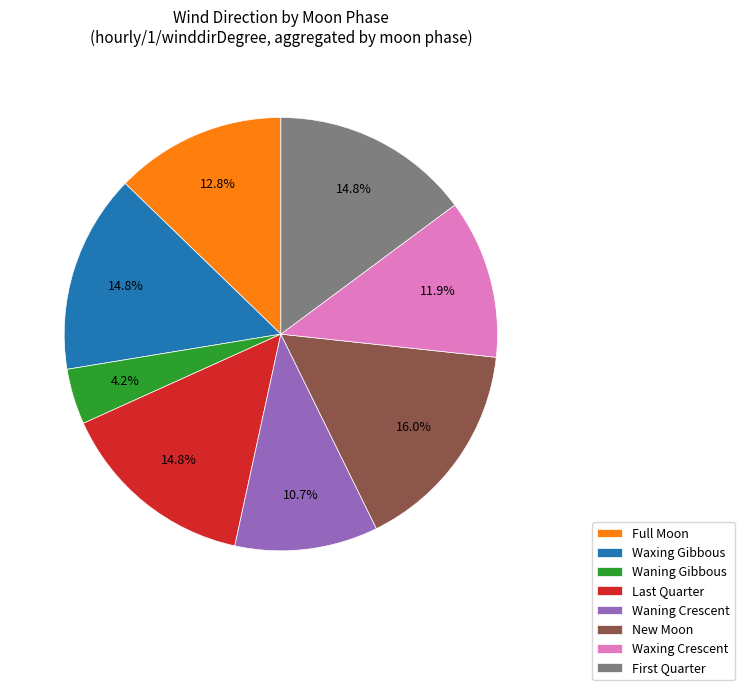

Is it true that Waxing Crescent is 12% of the pie?

True